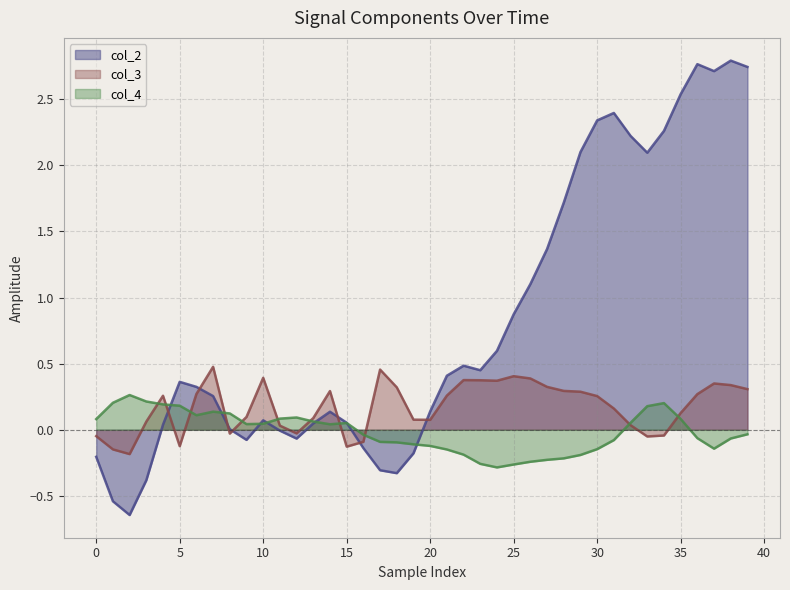

What is the average value of the col_3 series?

0.2